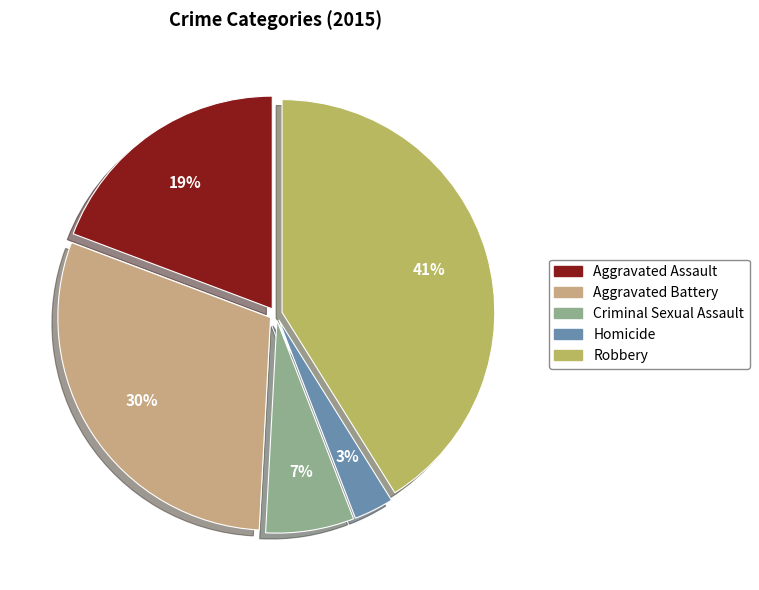

Does Aggravated Battery account for over 50% of the chart?

No